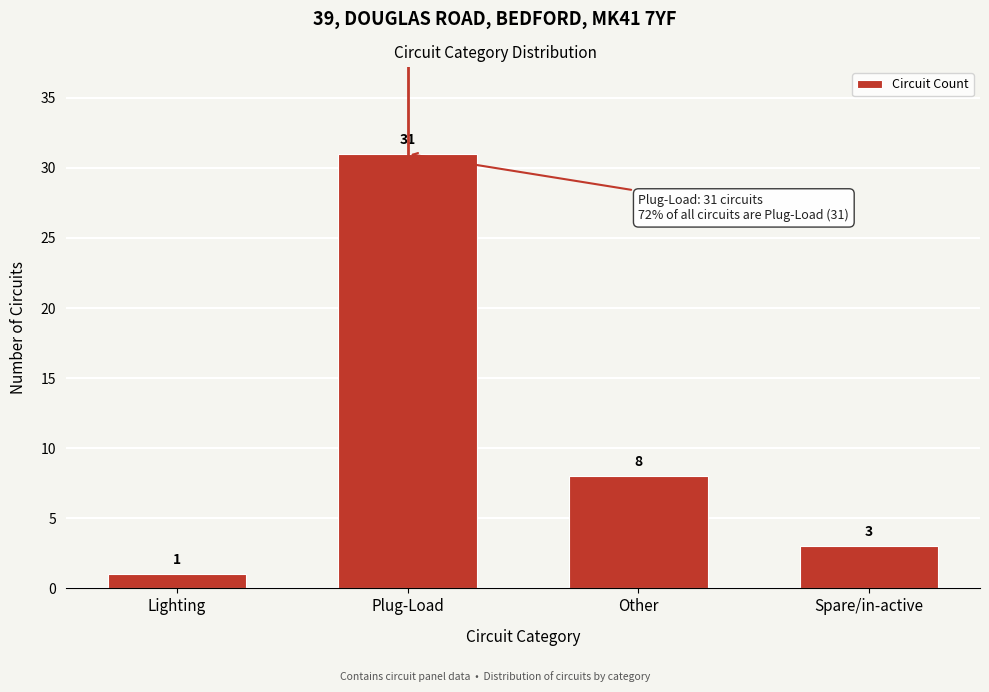

Reading left to right, transcribe all the data shown in this chart.

1	31	8	3